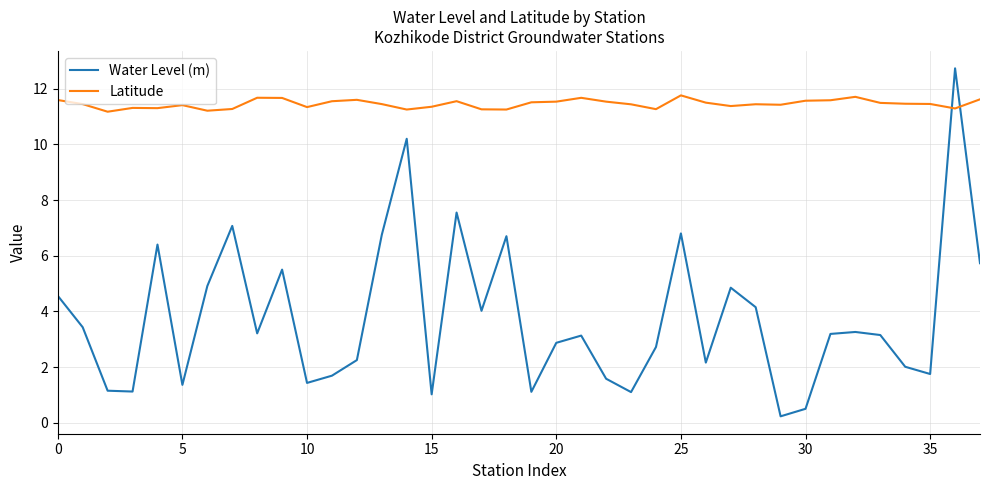

Which series has the largest range (max minus min)?

Water Level (m)